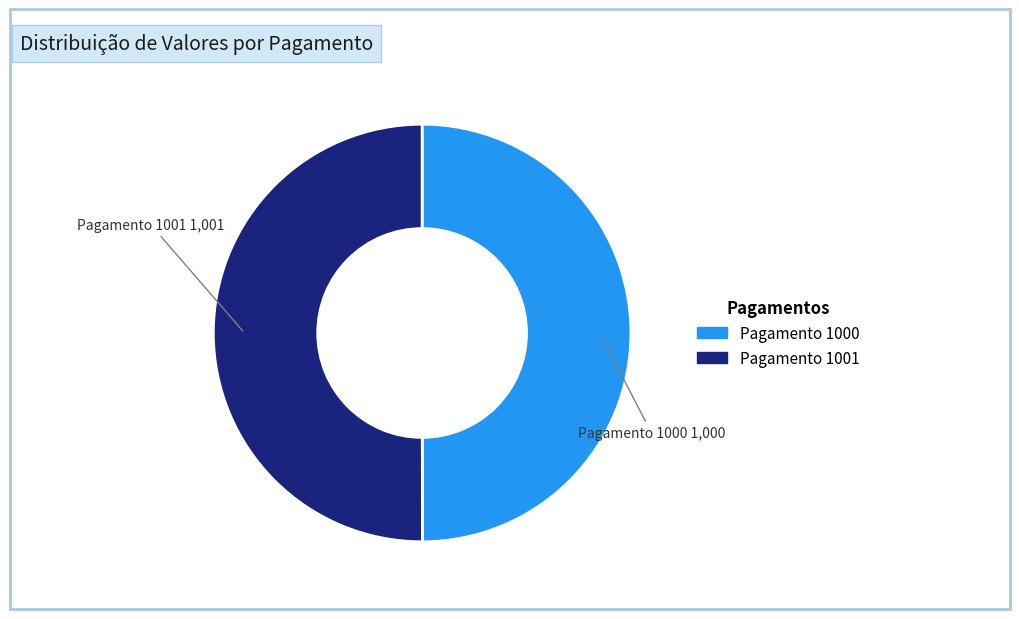

Is it true that Pagamento 1000 is 50% of the pie?

True